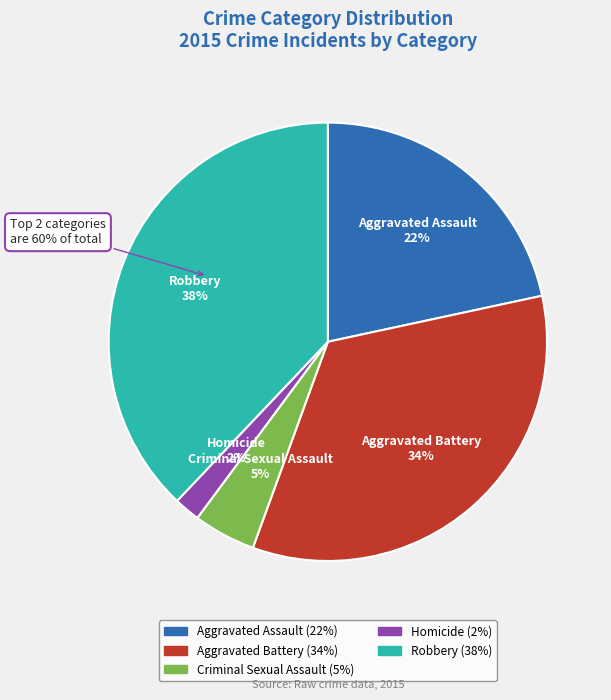

How much of the chart is everything except Homicide?

98.1%